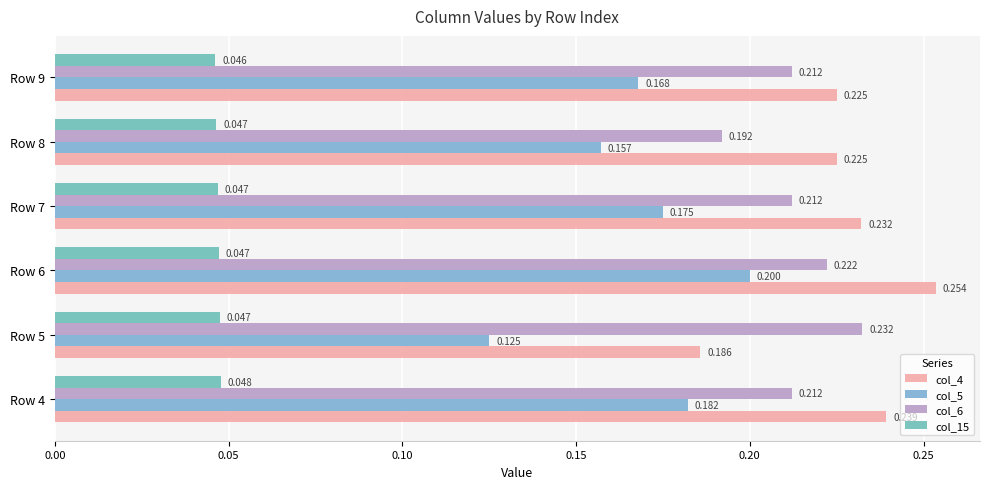

Count the number of categories in the chart.

6